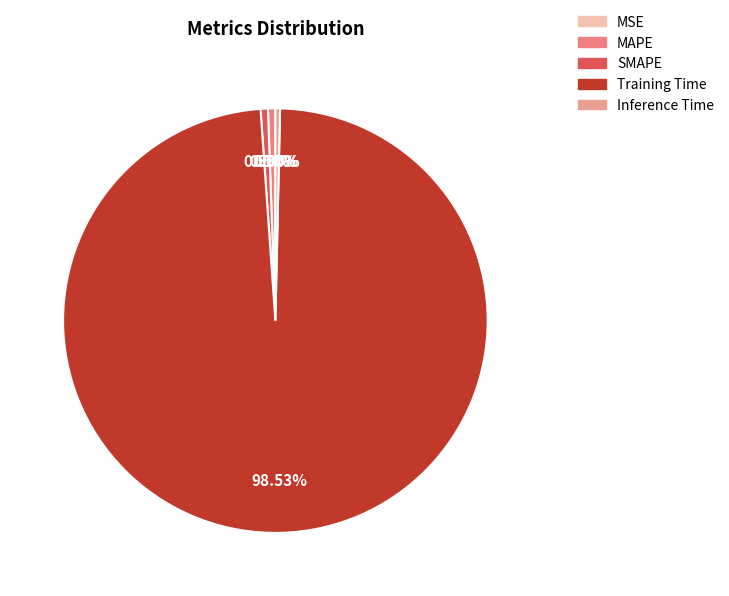

Combined, do MSE and Inference Time account for over 50%?

No